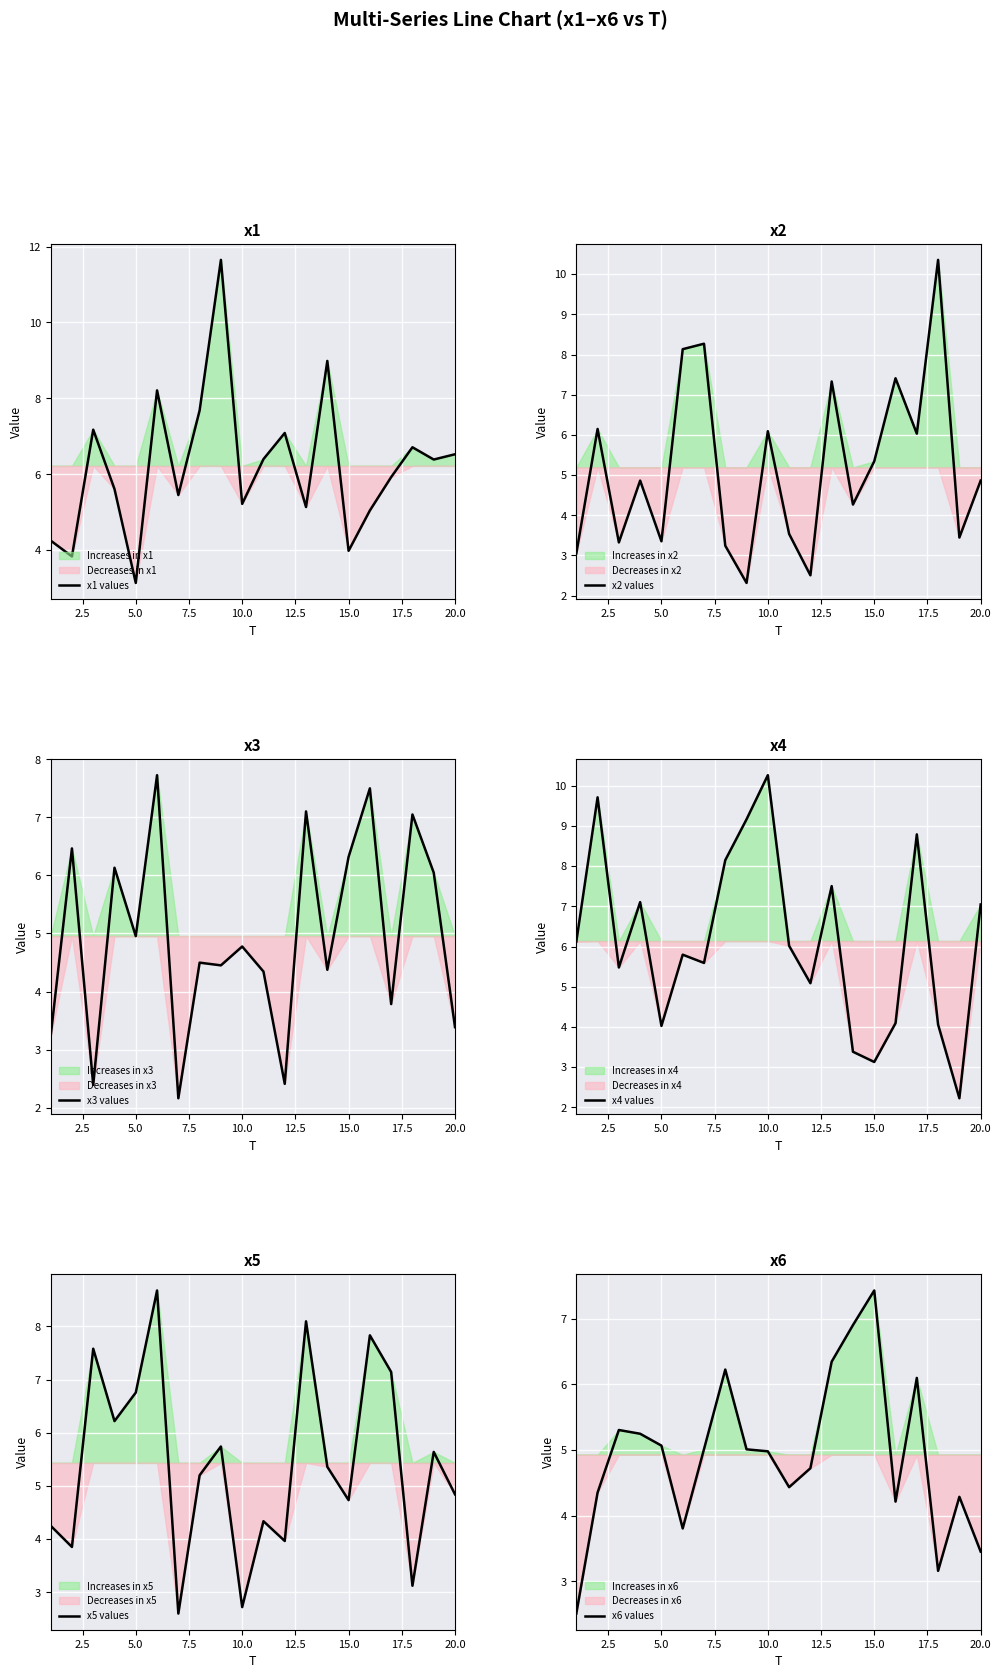

What is the minimum value for x1 values?

3.1